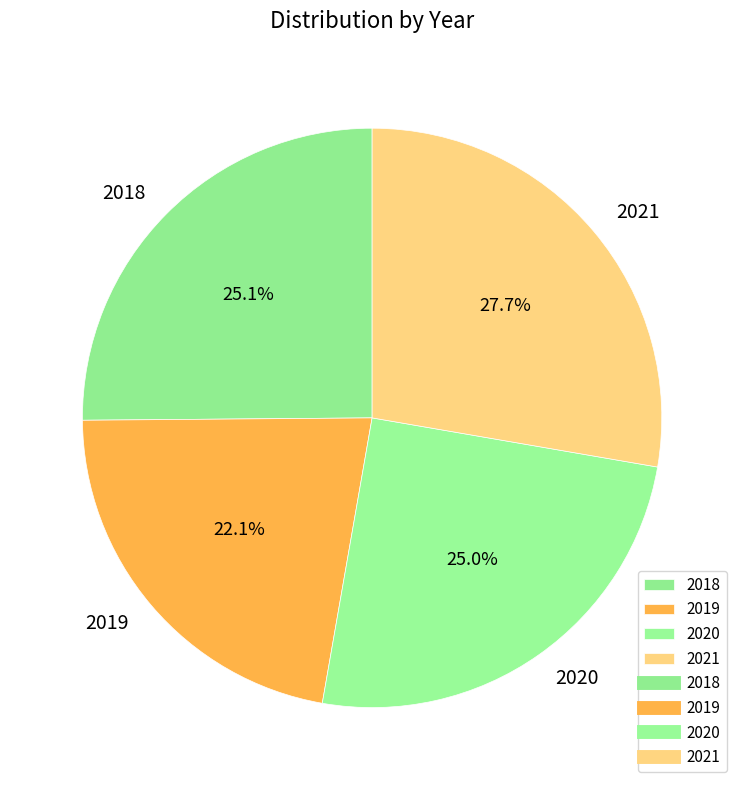

Which category has the smallest portion of the pie?

2019